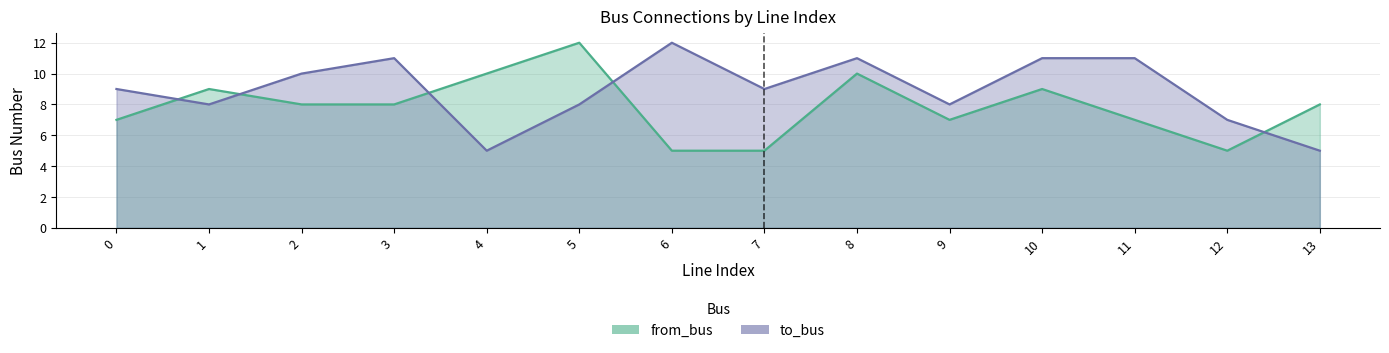

How many times do from_bus and to_bus cross each other?

5